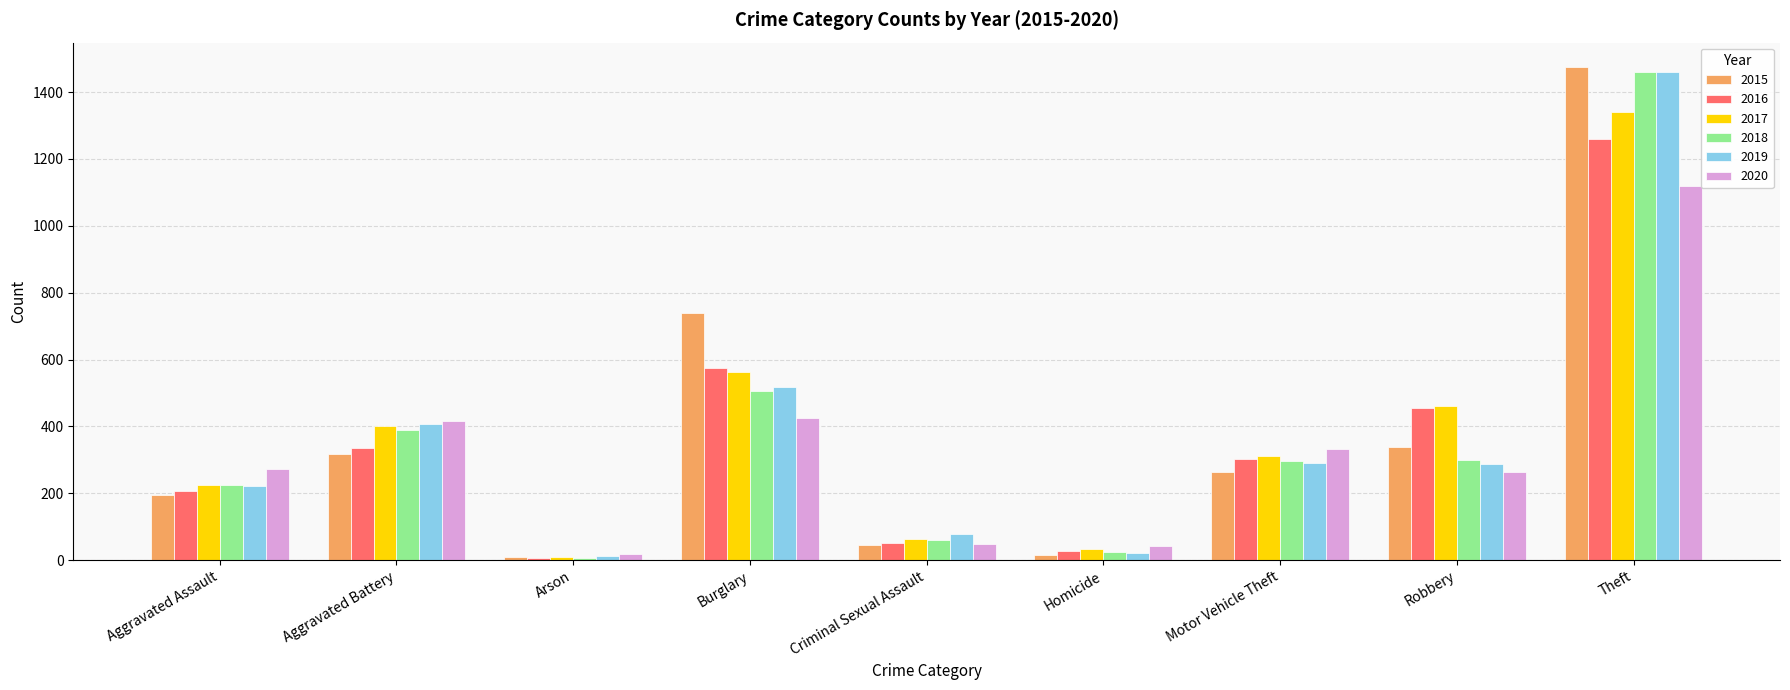

What is the label of the 1st bar from the left?

Aggravated Assault